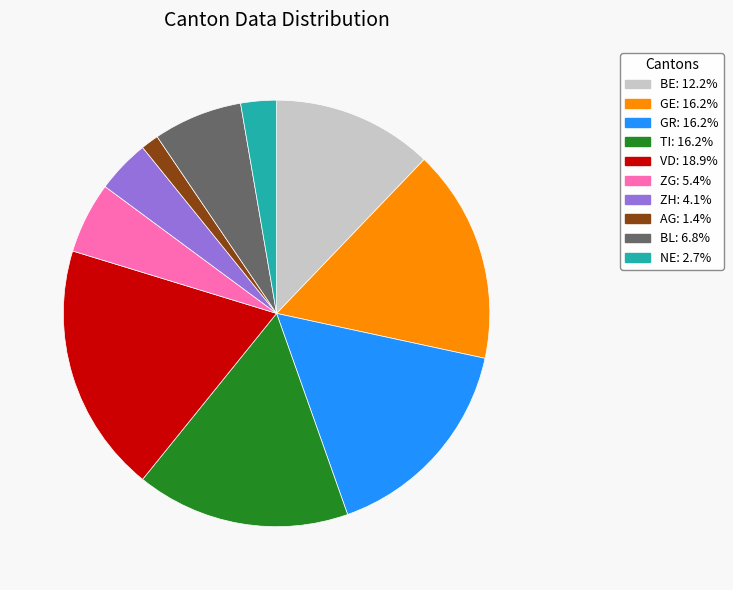

Is there any slice that represents more than half of the pie?

No